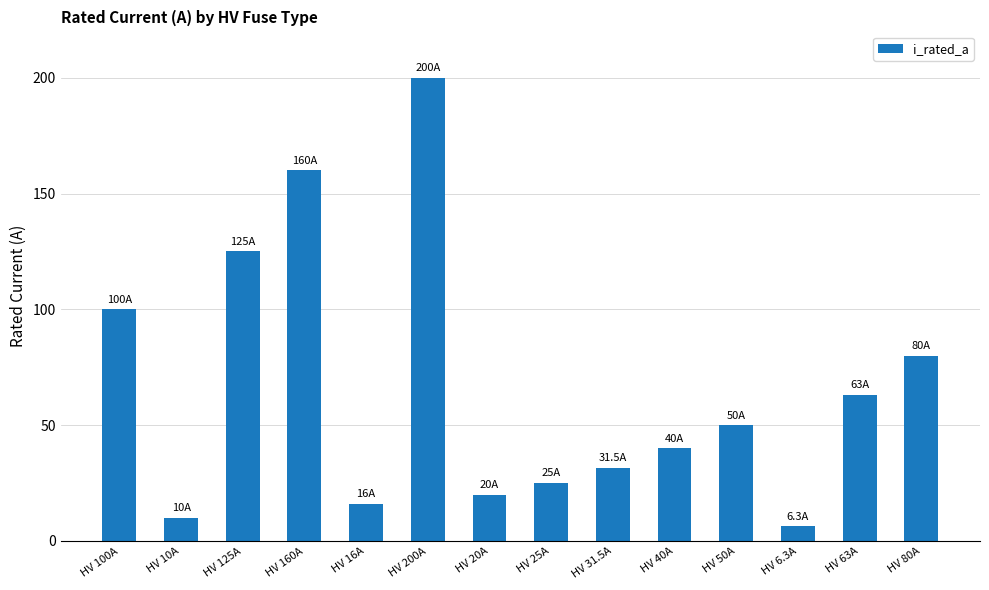

List the labels in order of value, smallest first.

HV 6.3A, HV 10A, HV 16A, HV 20A, HV 25A, HV 31.5A, HV 40A, HV 50A, HV 63A, HV 80A, HV 100A, HV 125A, HV 160A, HV 200A